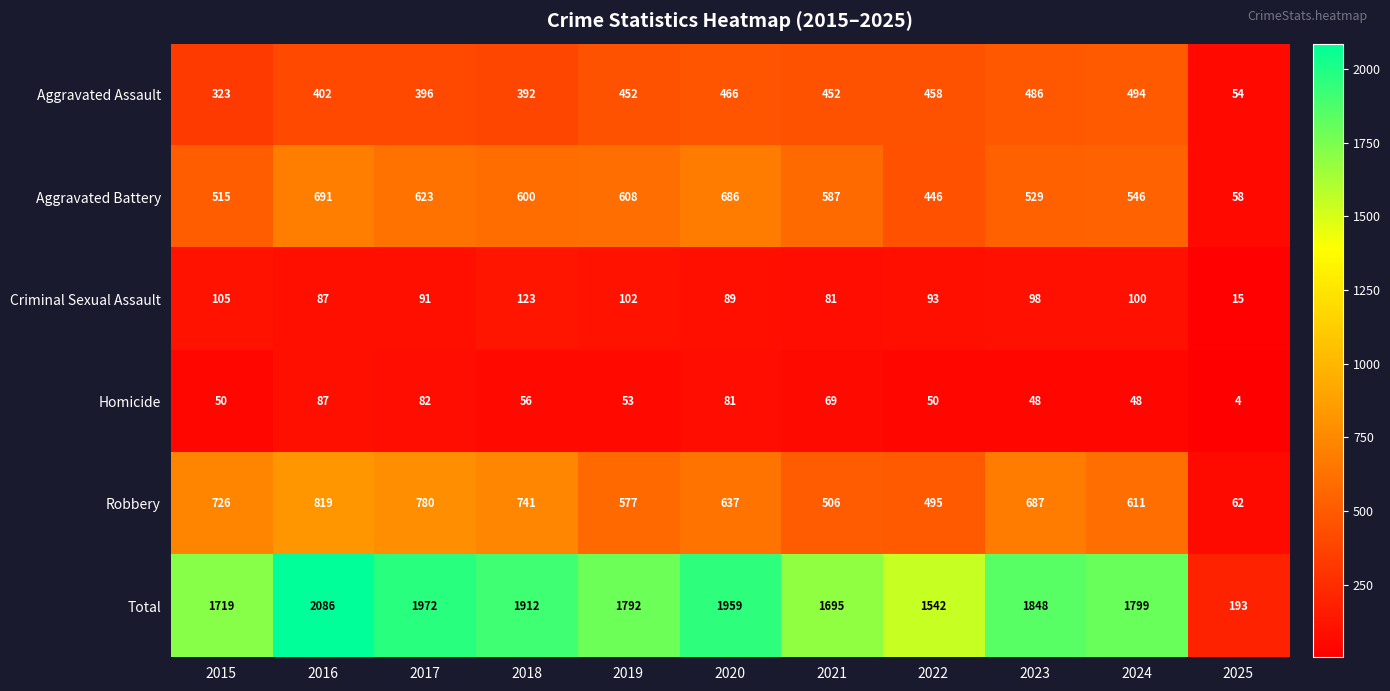

At which category does the chart reach its peak across all series?

2016